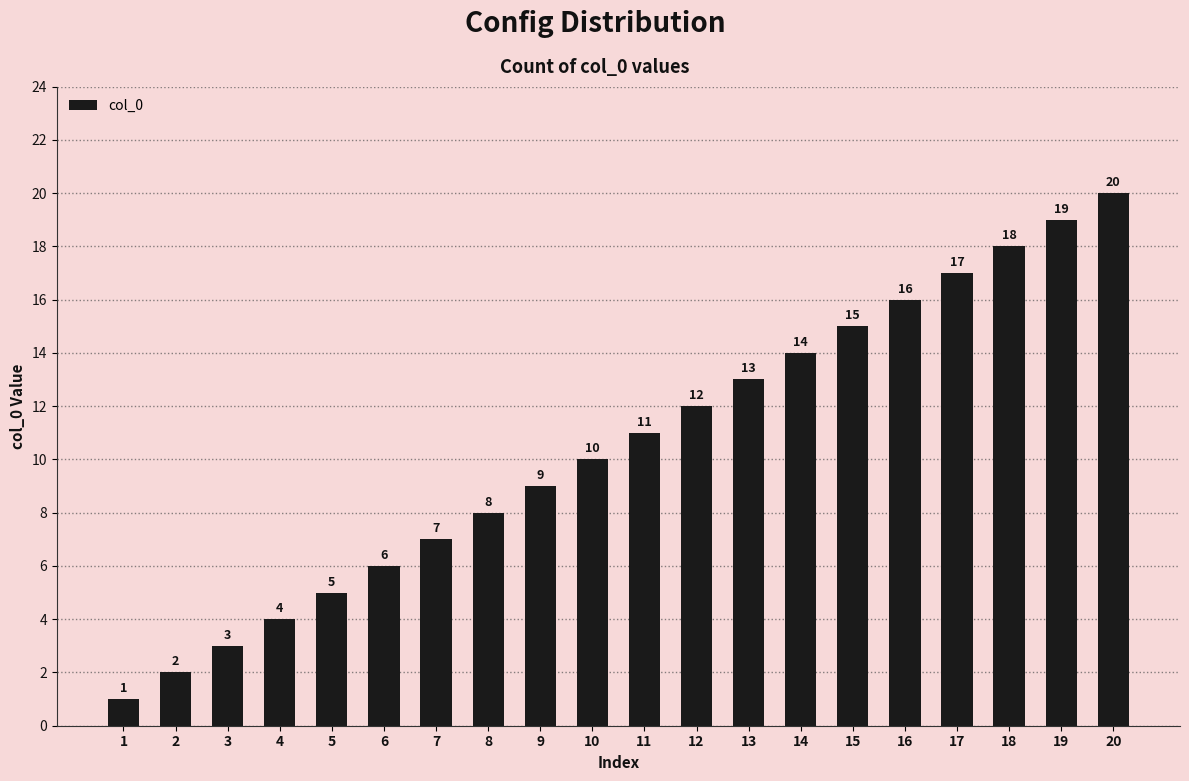

Reading right to left, transcribe all the data shown in this chart.

20	19	18	17	16	15	14	13	12	11	10	9	8	7	6	5	4	3	2	1